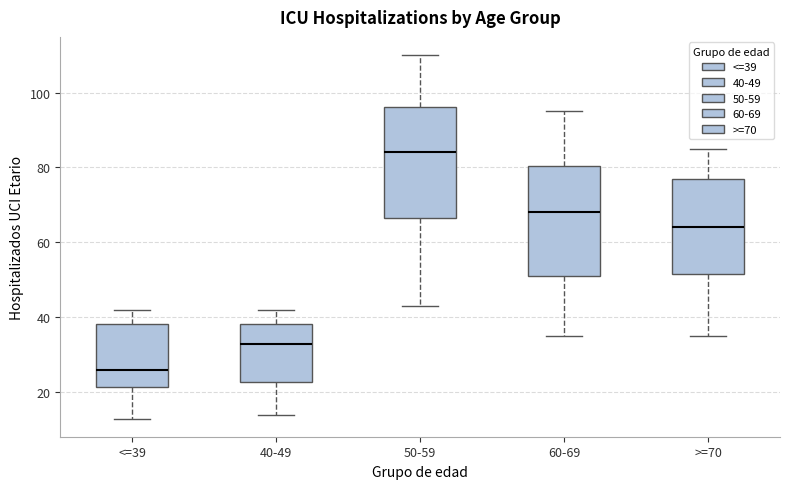

Which box's median line is the lowest?

<=39